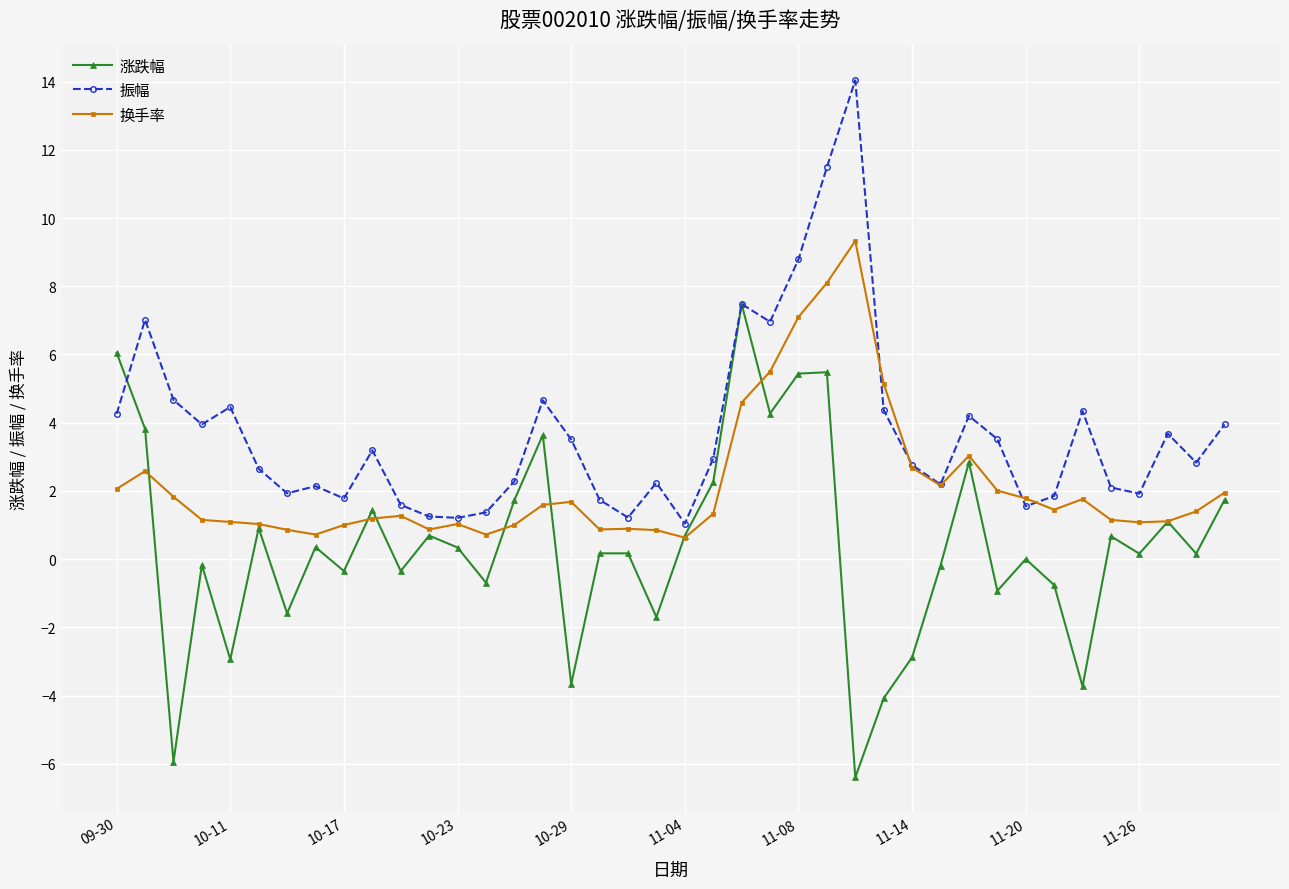

Which series has the largest total across all categories?

振幅